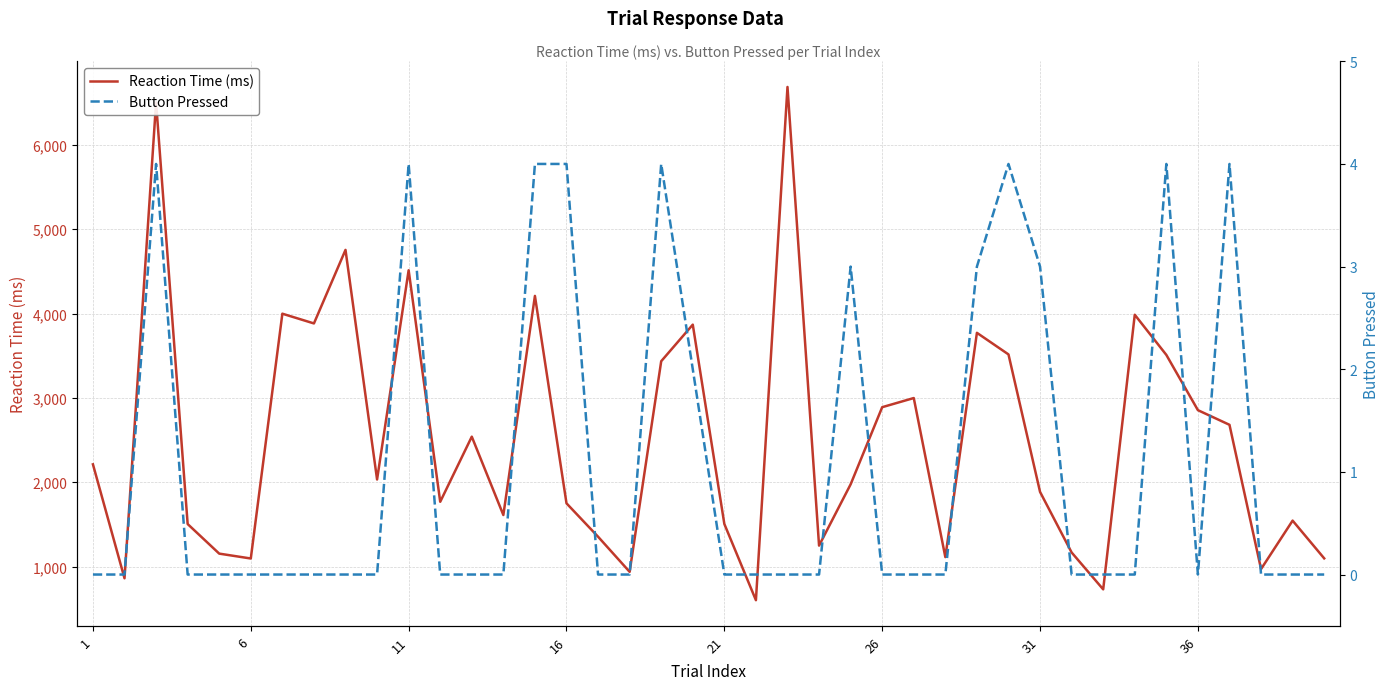

True or false: Reaction Time (ms) and Button Pressed intersect in this chart.

False